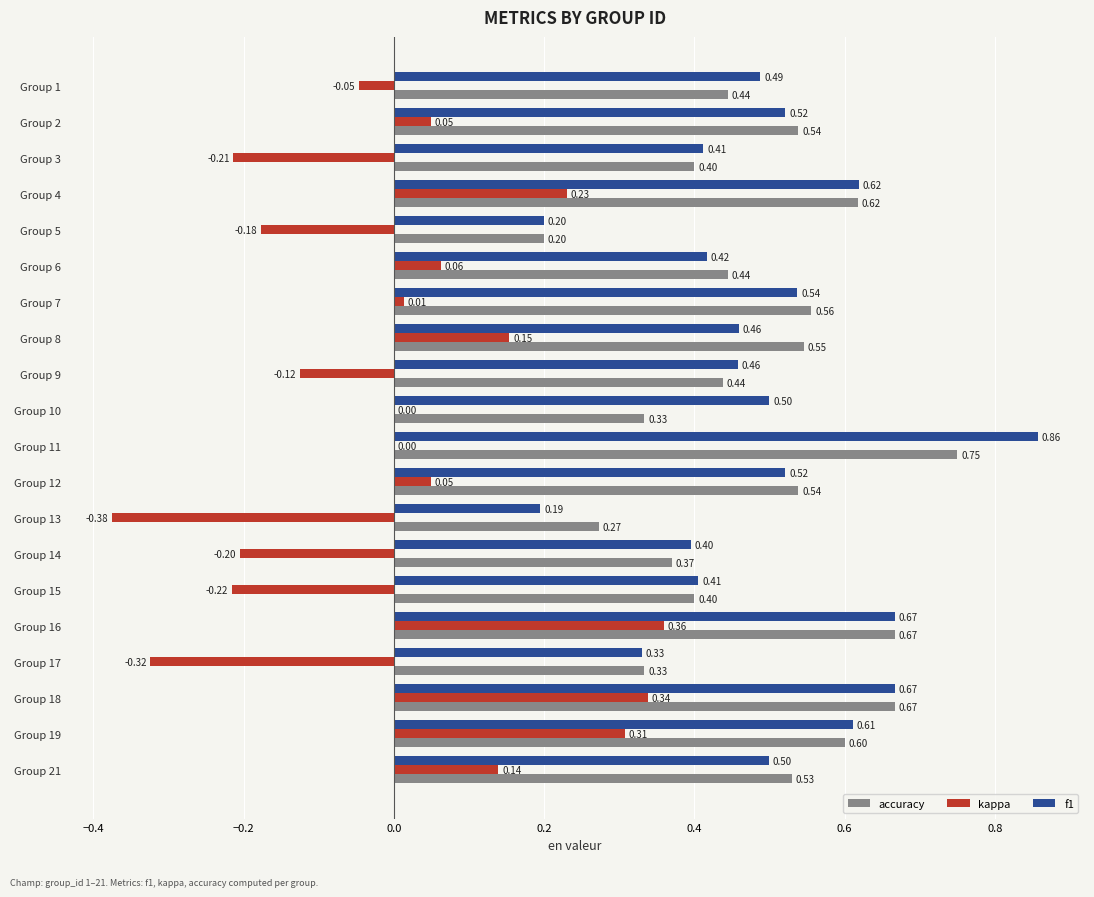

What is the sum of the accuracy values at Group 6 and Group 11?

1.2